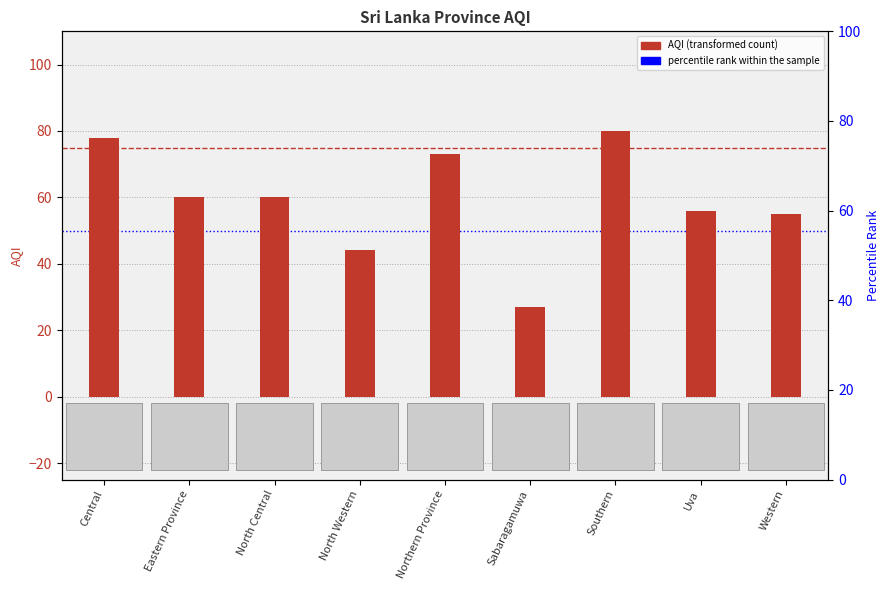

Where is the data nearest to the value 53?

Western